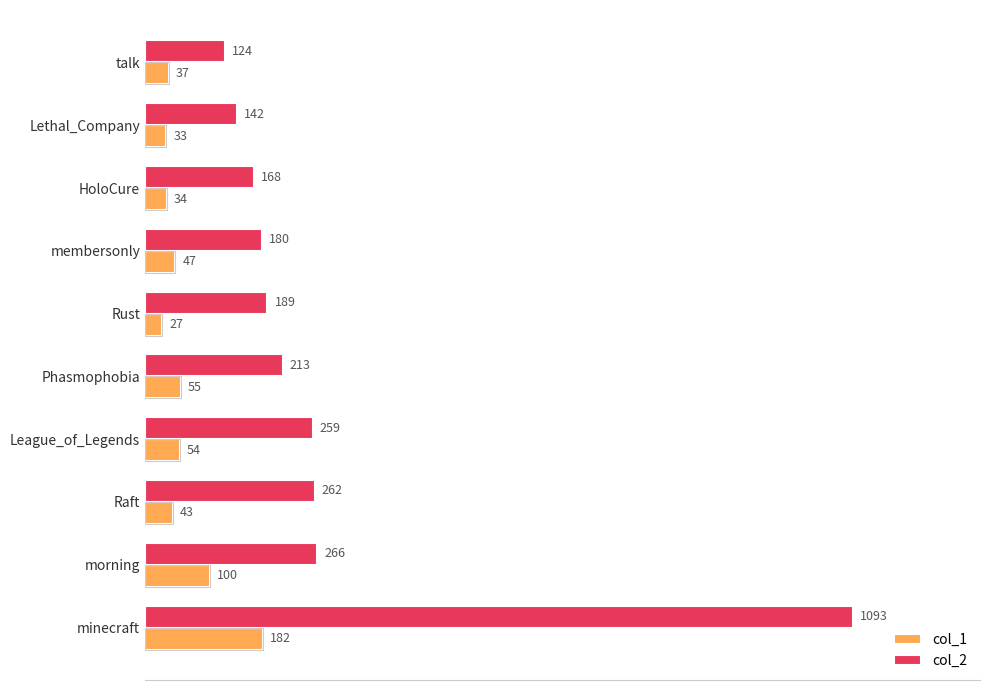

What are all the series names shown in the legend?

col_1, col_2